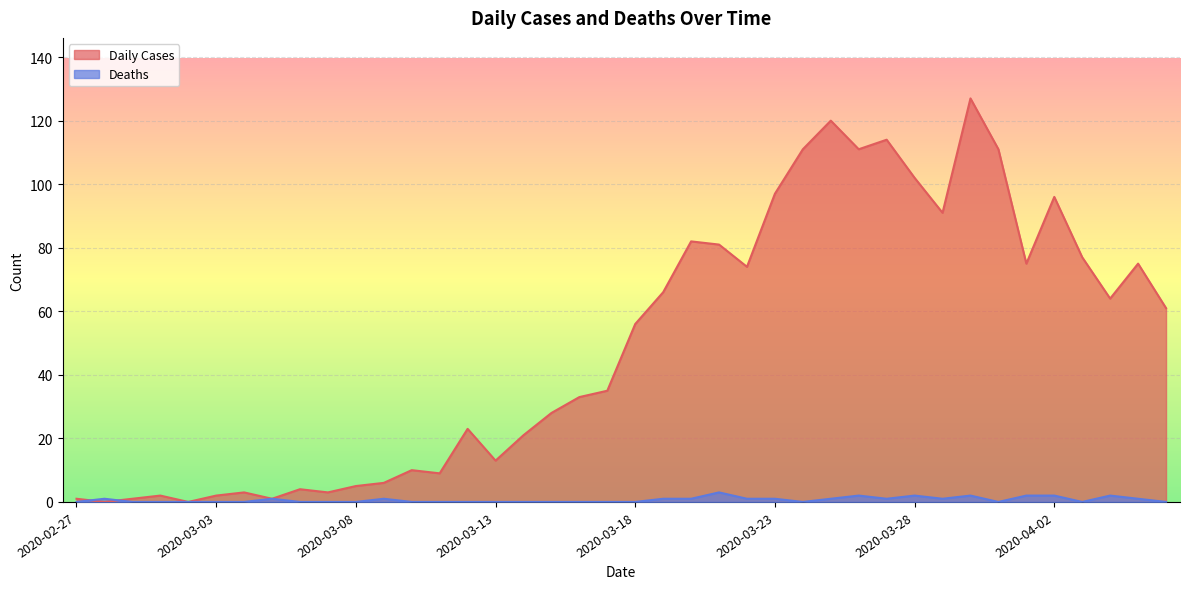

Reading left to right, what are all the values shown in this chart?

Daily Cases: 1	0	1	2	0	2	3	1	4	3	5	6	10	9	23	13	21	28	33	35	56	66	82	81	74	97	111	120	111	114	102	91	127	111	75	96	77	64	75	61
Deaths: 0	1	0	0	0	0	0	1	0	0	0	1	0	0	0	0	0	0	0	0	0	1	1	3	1	1	0	1	2	1	2	1	2	0	2	2	0	2	1	0